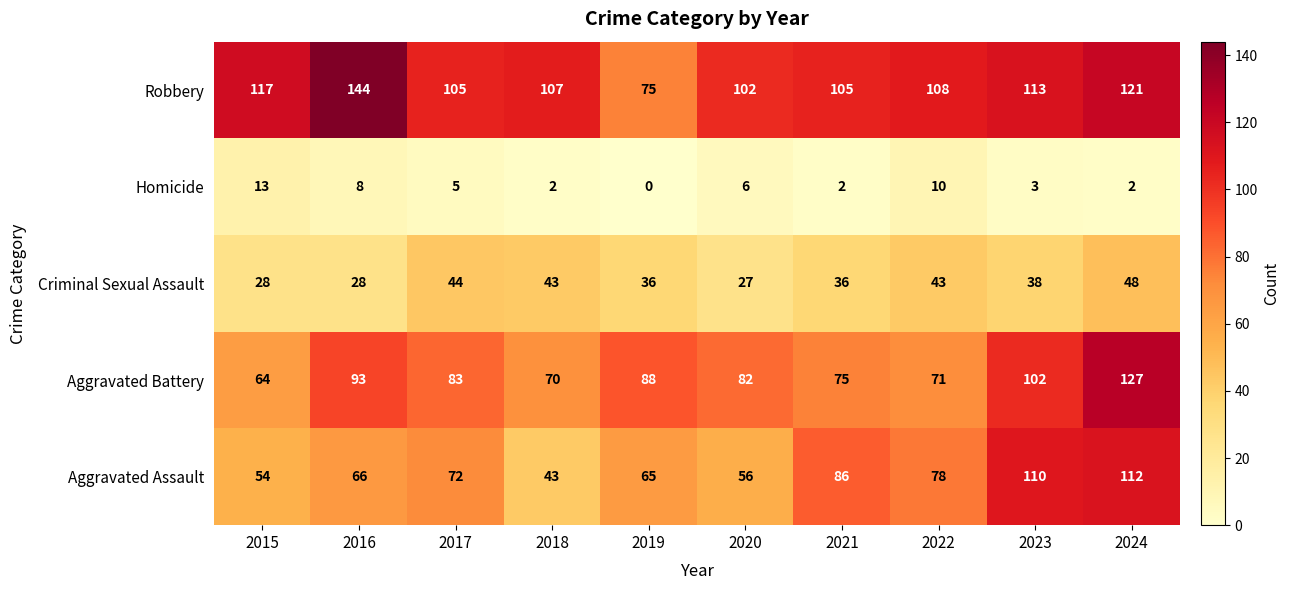

The value of Aggravated Assault at 2017 is 126. True or false?

False